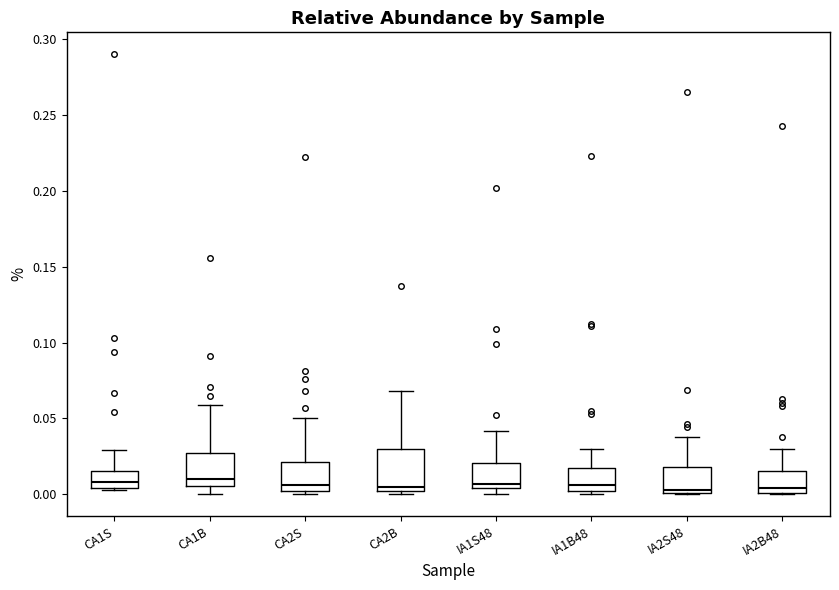

Which box is the tallest, from its lower edge to its upper edge?

CA2B